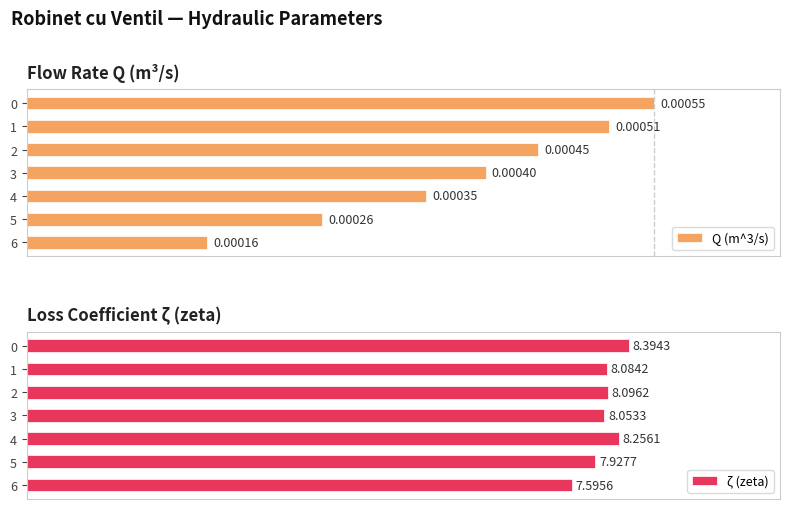

List the labels in order of ζ (zeta) value, largest first.

0, 4, 2, 1, 3, 5, 6